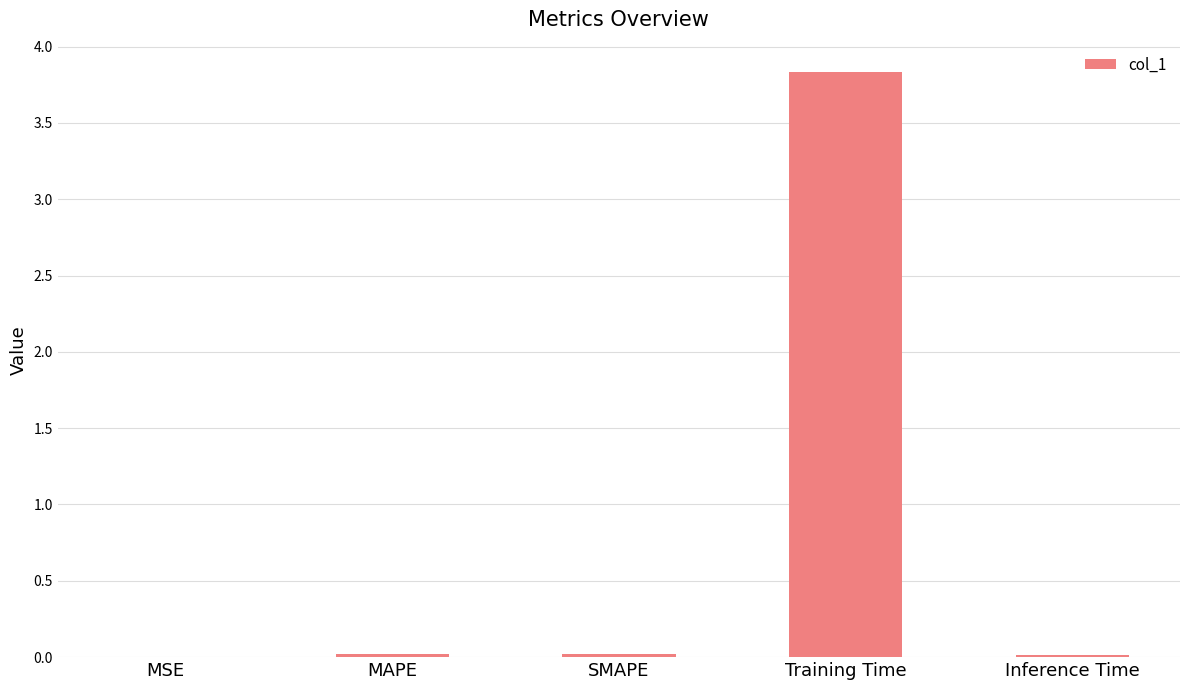

True or false: the data shows 0.0 at Inference Time.

True